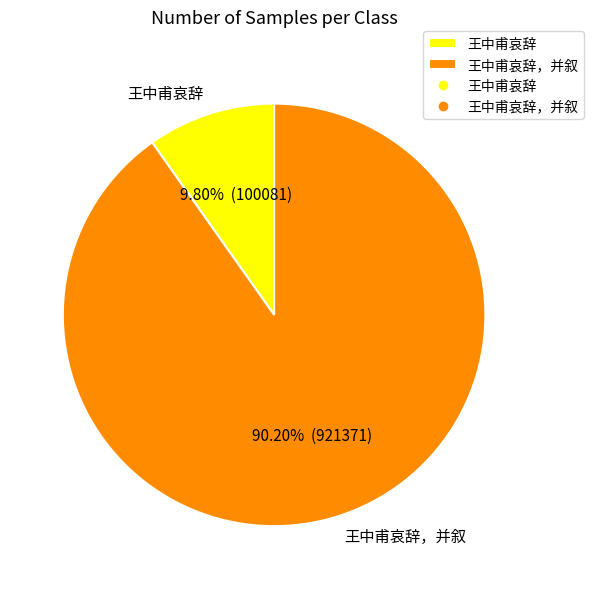

Which has a higher value, 王中甫哀辞 or 王中甫哀辞，并叙?

王中甫哀辞，并叙